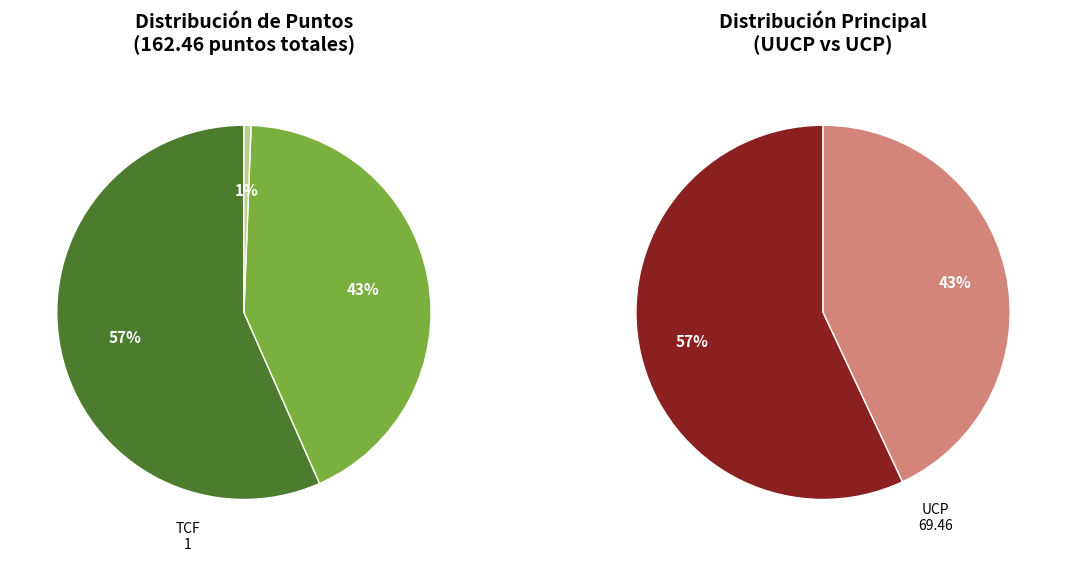

Is there any slice that represents more than half of the pie?

Yes